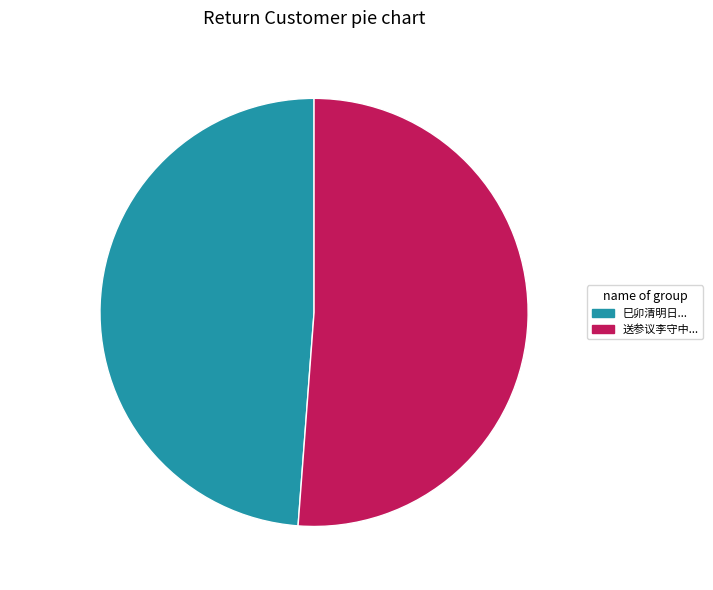

To the nearest percent, what is the average slice percentage?

50%